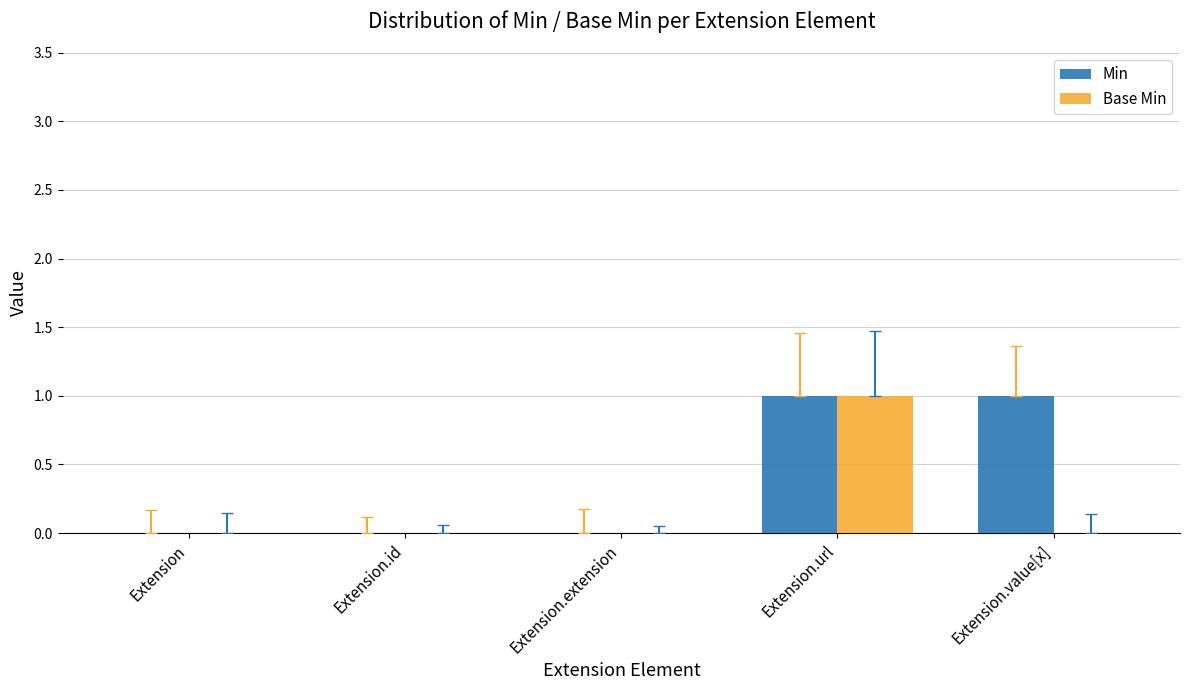

Which series has the largest total across all categories?

Min